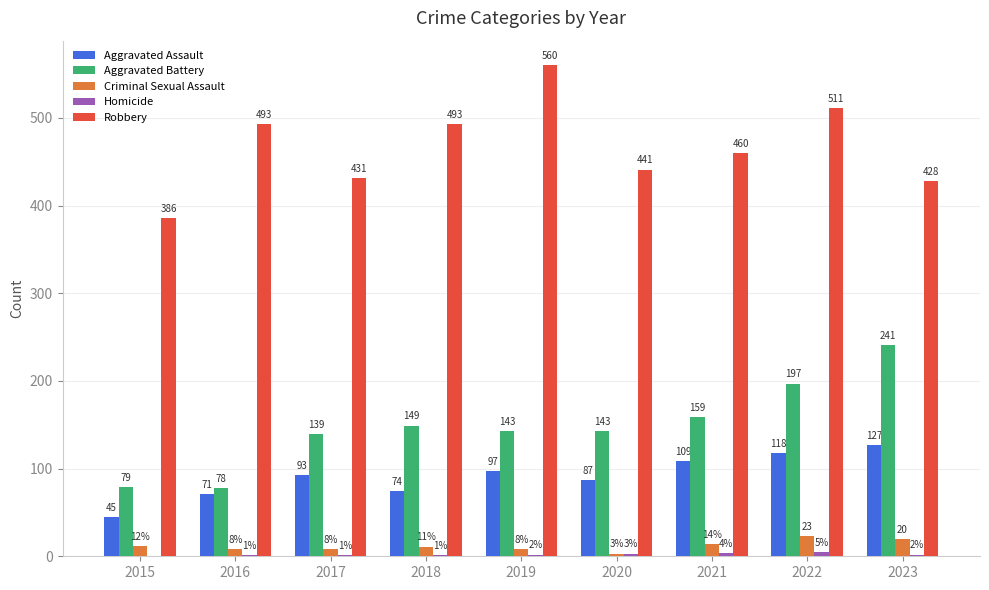

How many series are shown in this chart?

5